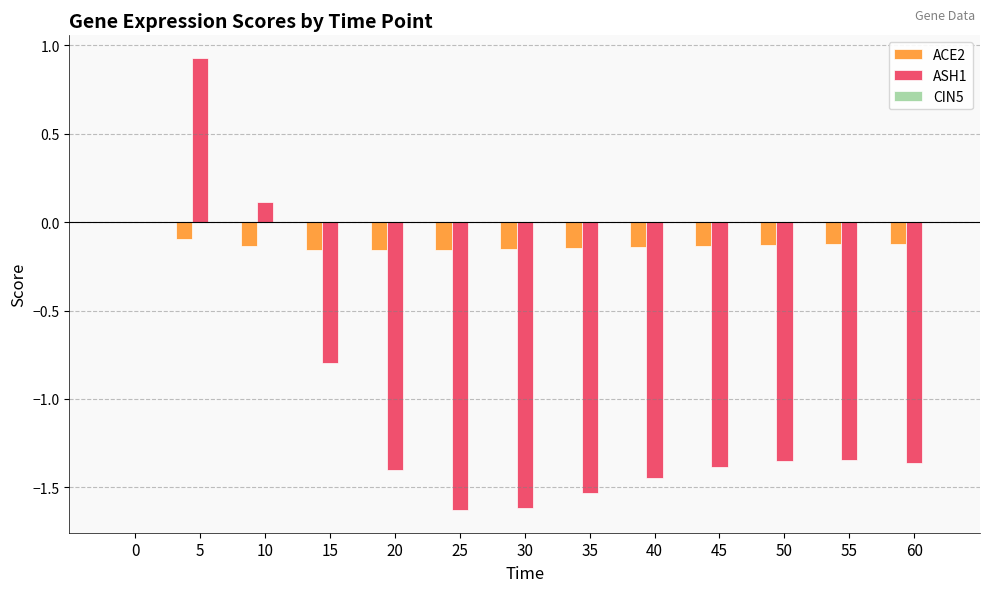

What is the sum of all ASH1 values?

-12.8